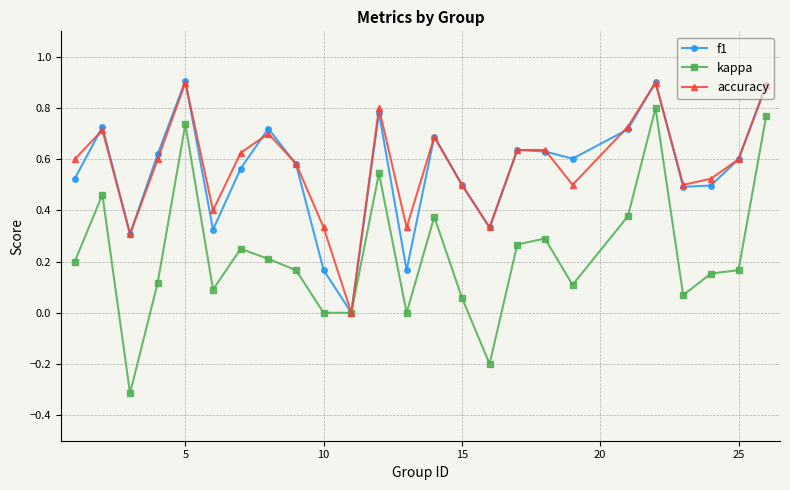

How many interior local valleys does the f1 series have?

7